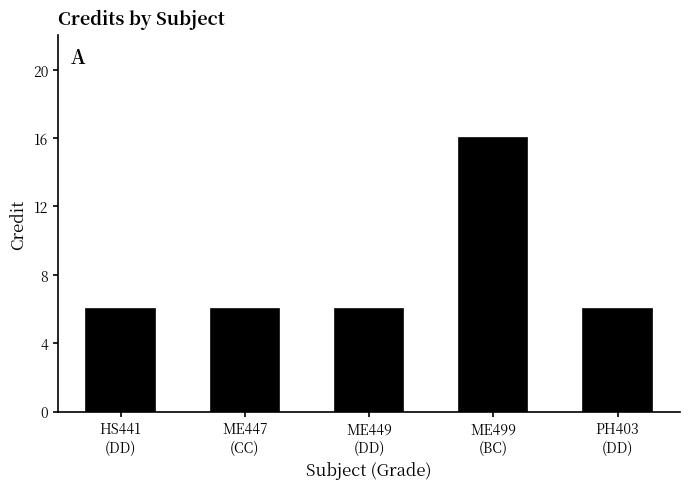

True or false: the data shows 24 at ME499
(BC).

False